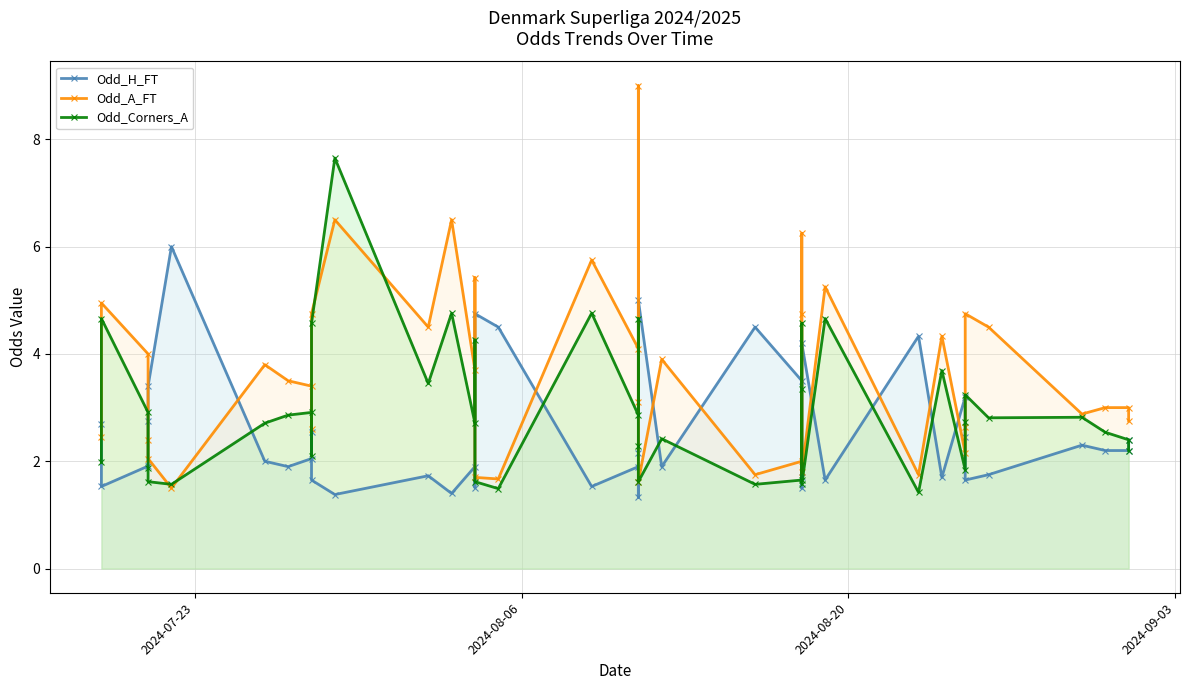

How many times do Odd_A_FT and Odd_H_FT cross each other?

15